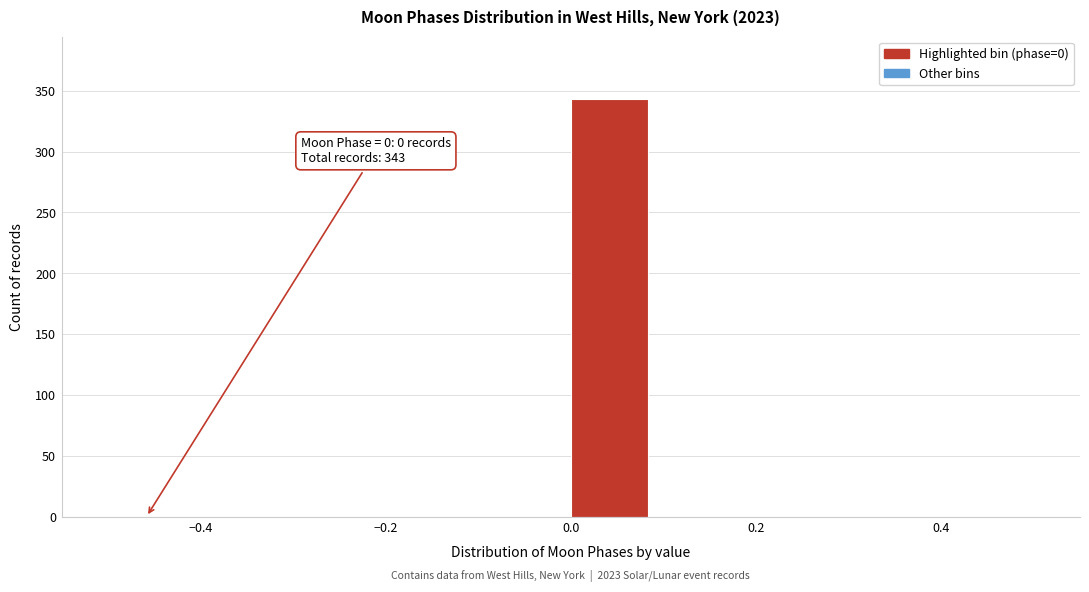

Which range on the x-axis has the tallest bar?

0.00 to 0.08